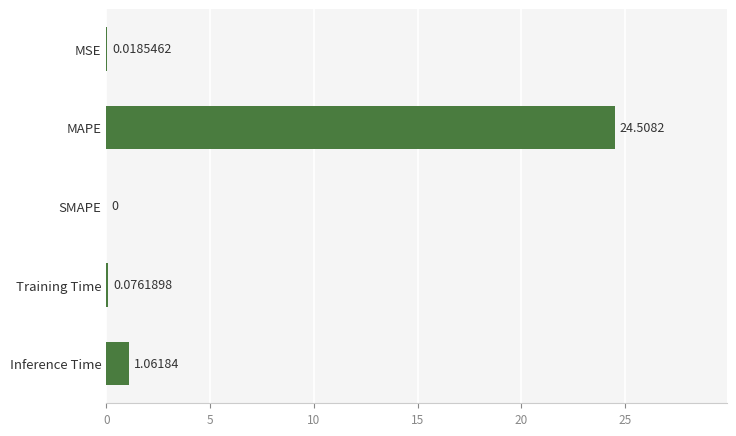

Are the bars horizontal?

Yes